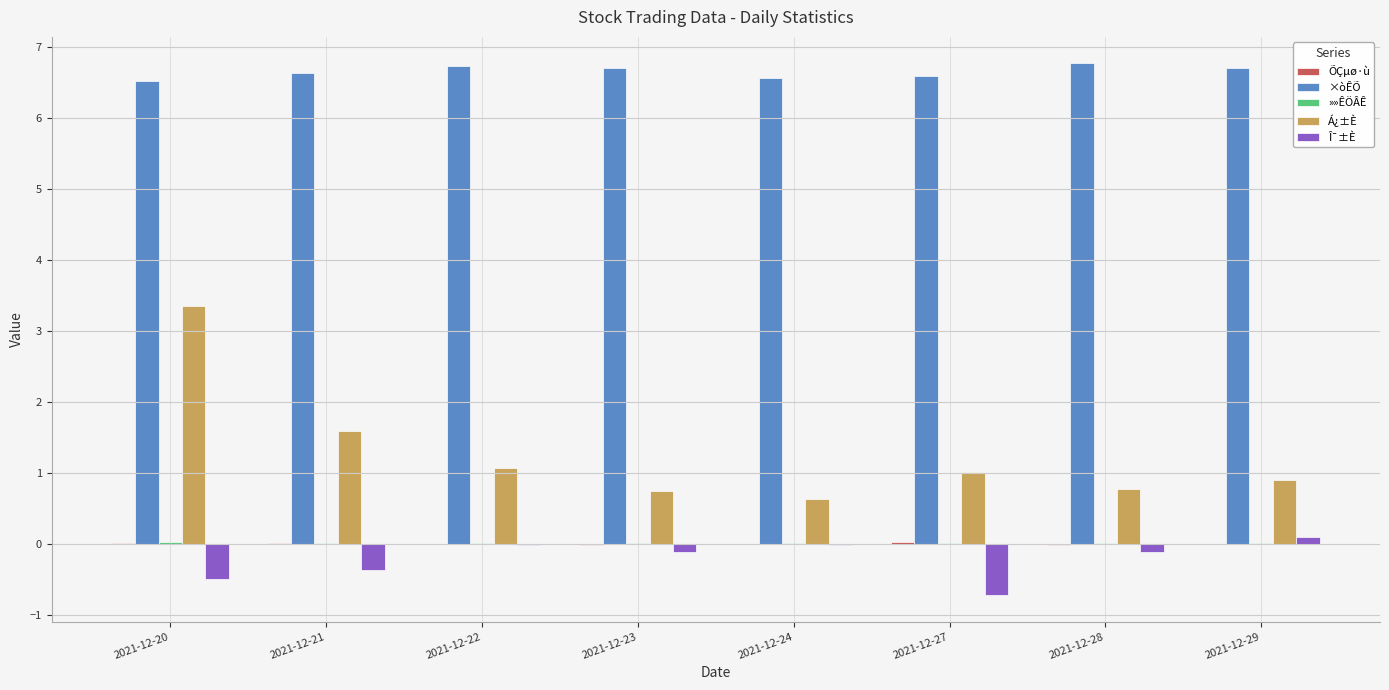

What value does the Á¿±È series have at 2021-12-24?

0.6